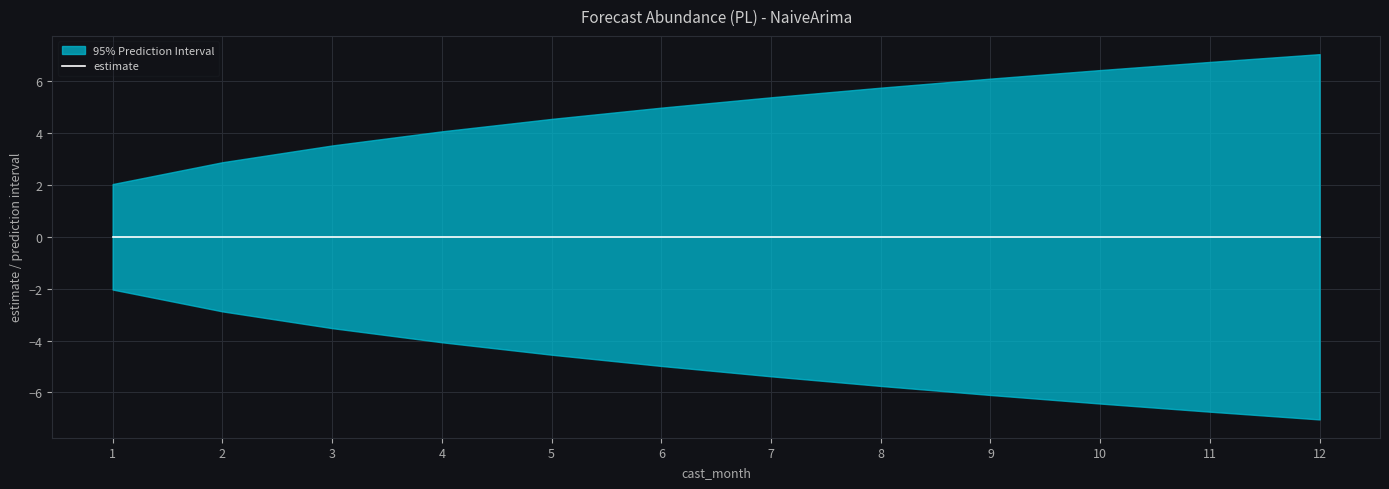

How many values in the upper_pi series exceed 5?

6